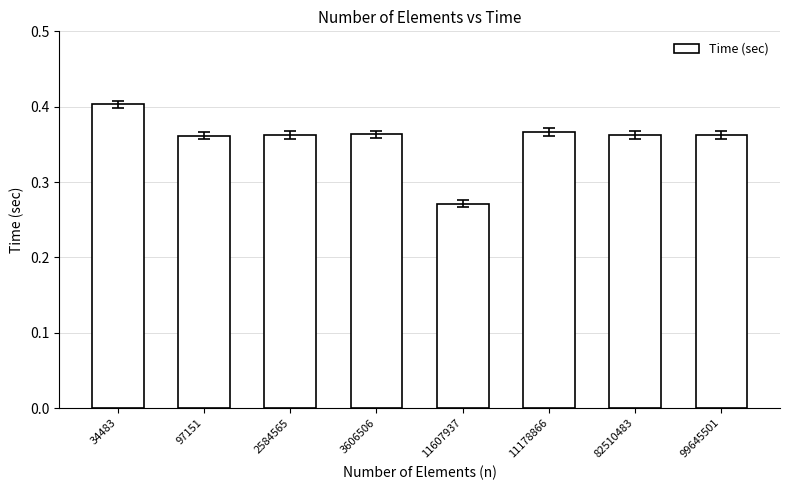

What is the sum of all values?

2.9